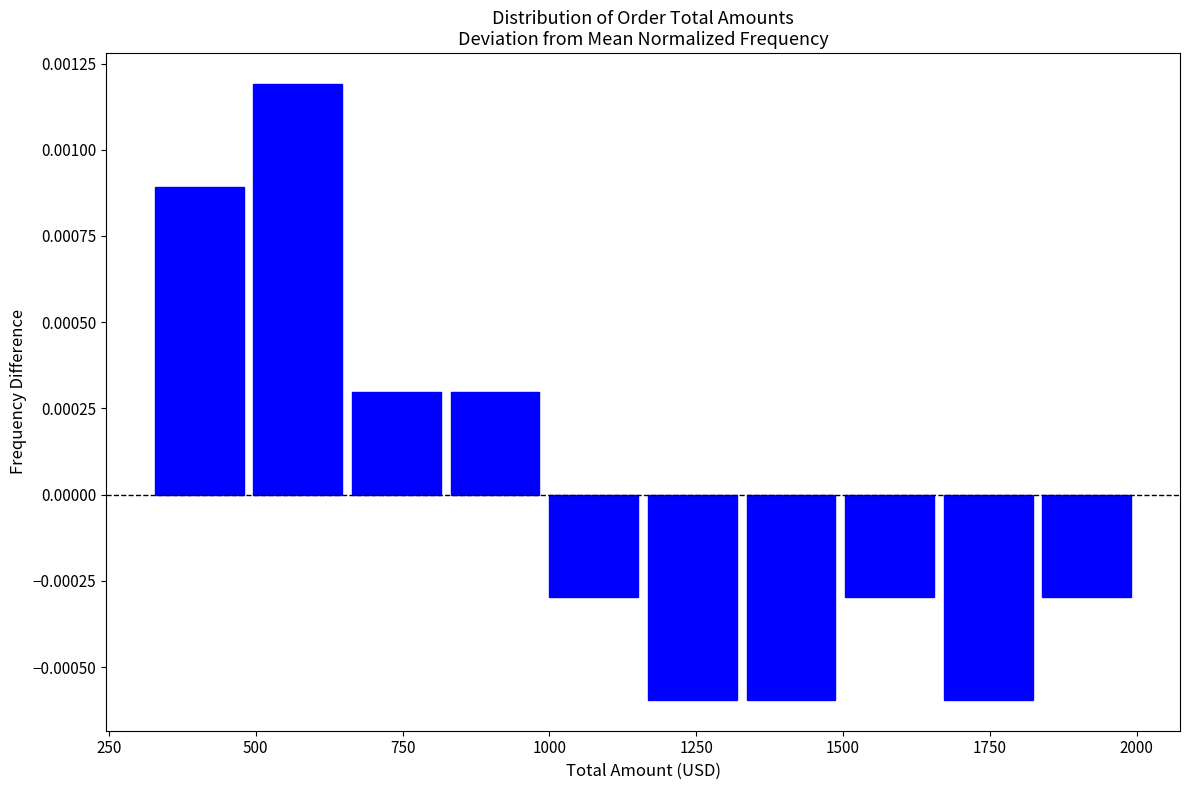

Read against the x-axis, roughly where is the centre of the tallest bar?

550